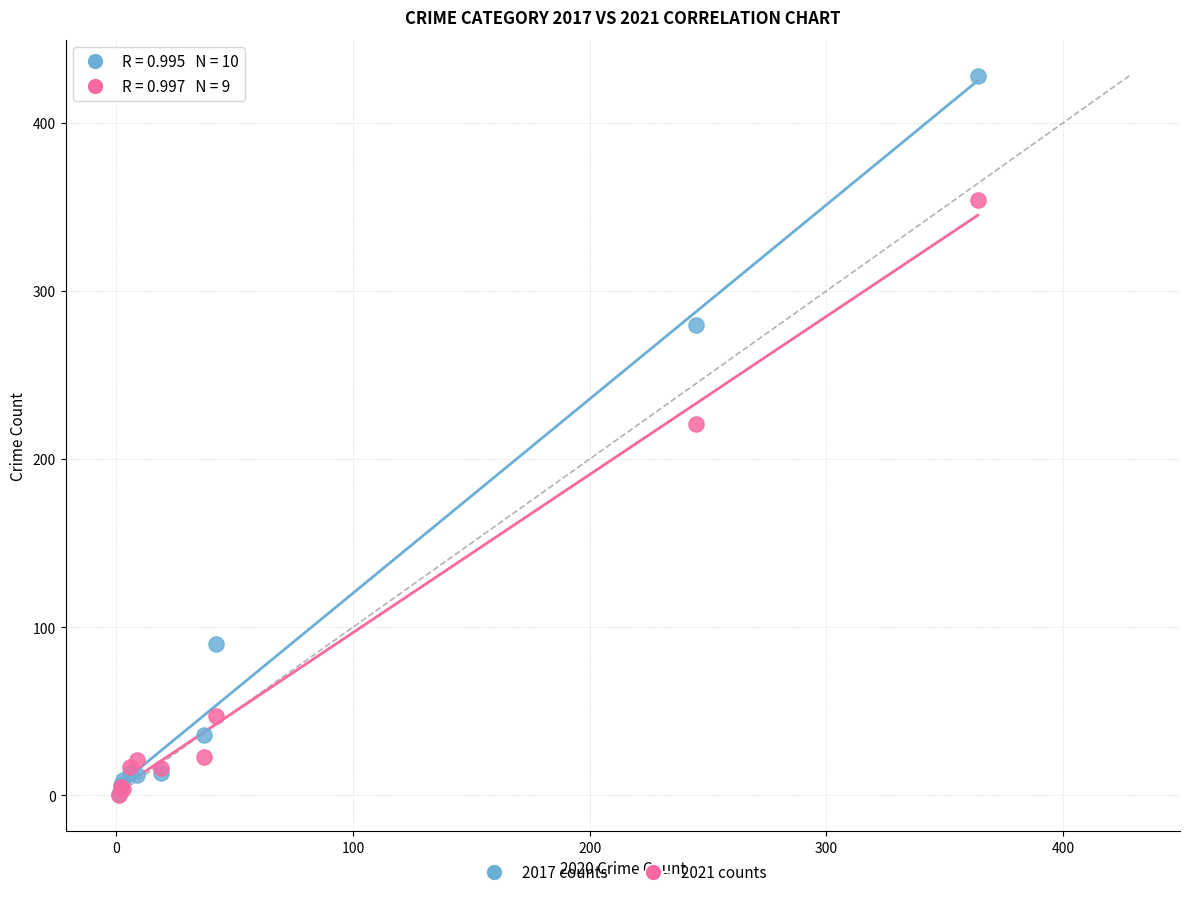

Which series reaches the maximum Y coordinate?

2017 counts